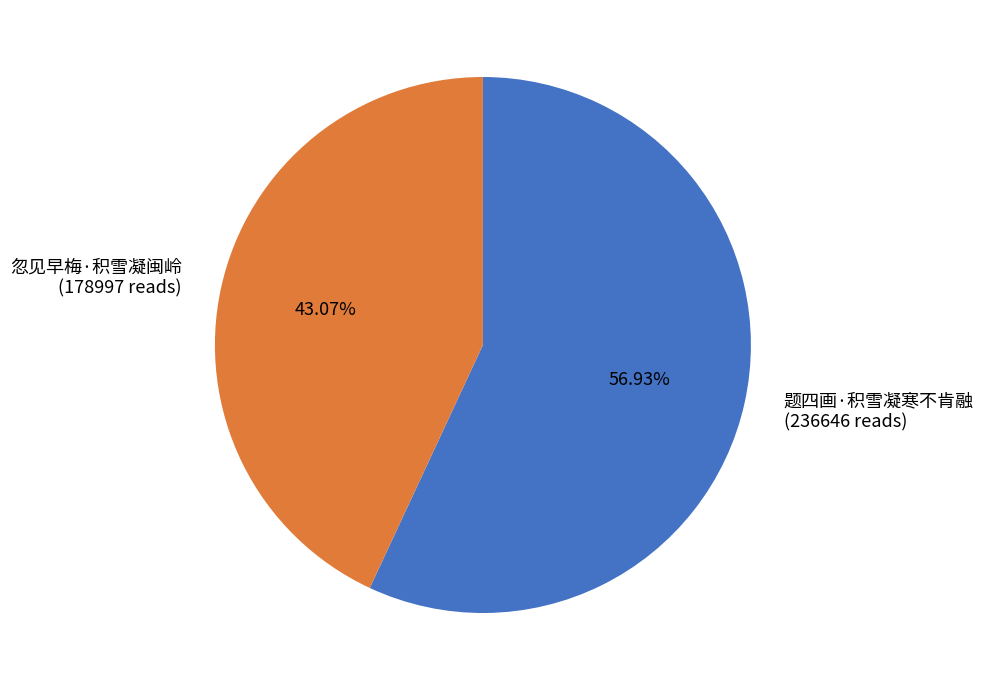

What is the smallest slice in the pie chart?

忽见早梅·积雪凝闽岭